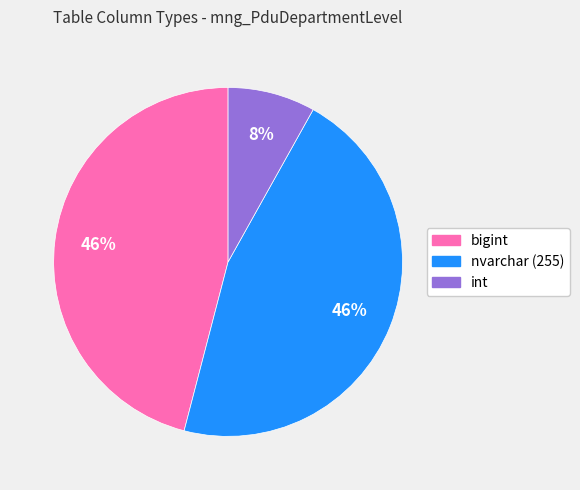

Which category has the smallest portion of the pie?

int